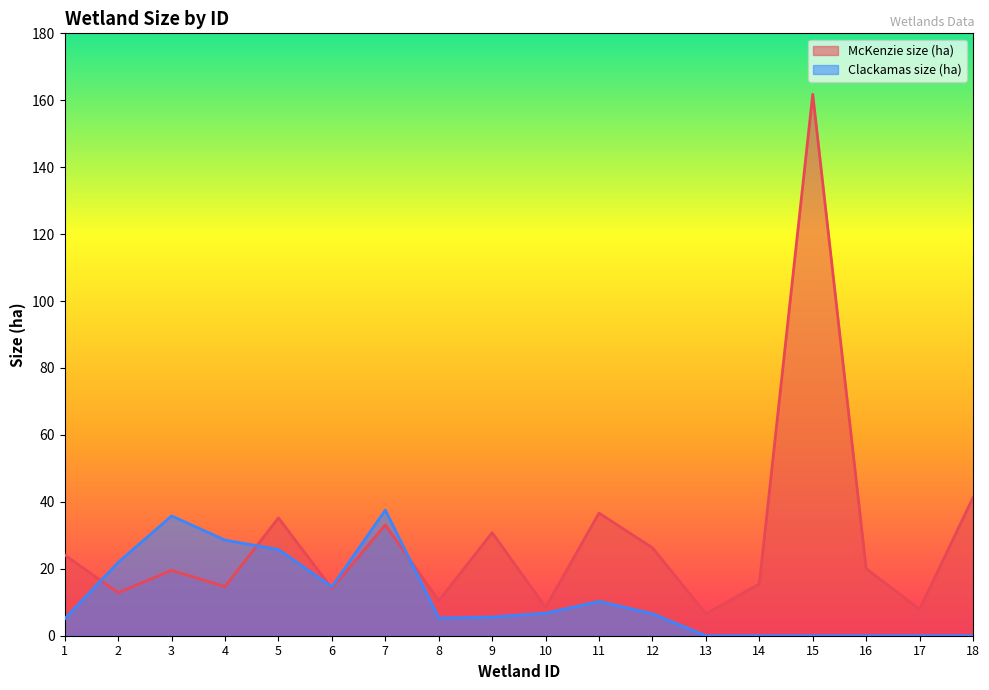

How many values in the Clackamas size (ha) series are below 6?

9